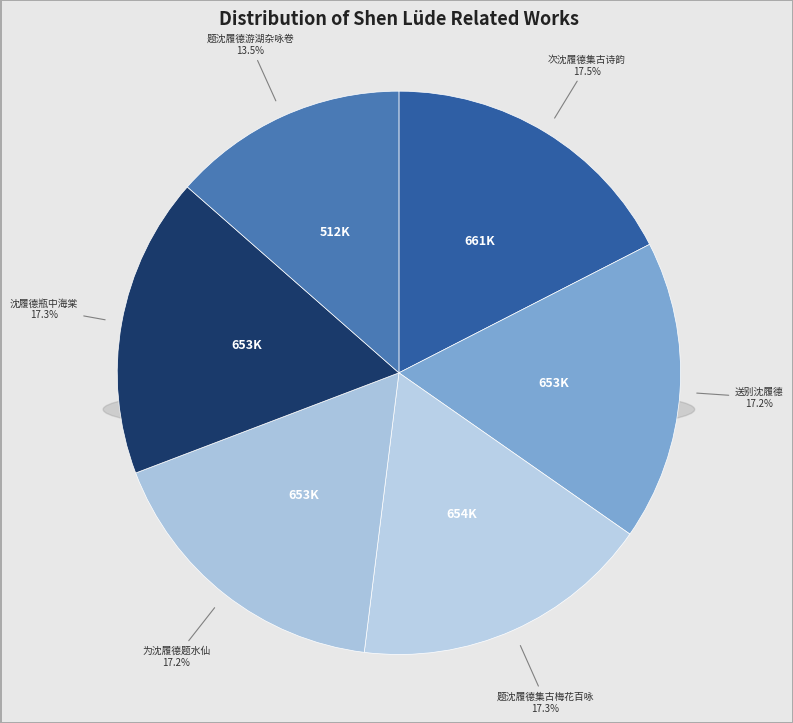

Is there a majority slice in this chart?

No